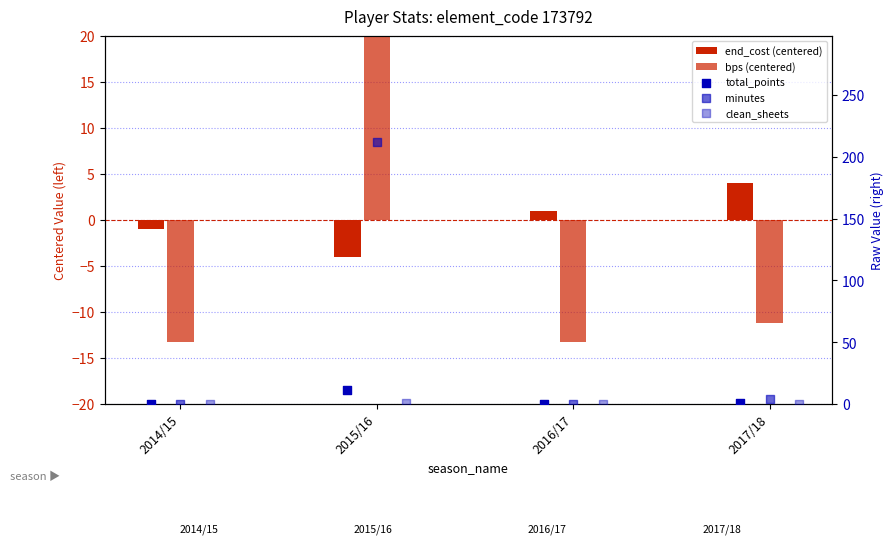

Which series contains the highest Y value?

minutes